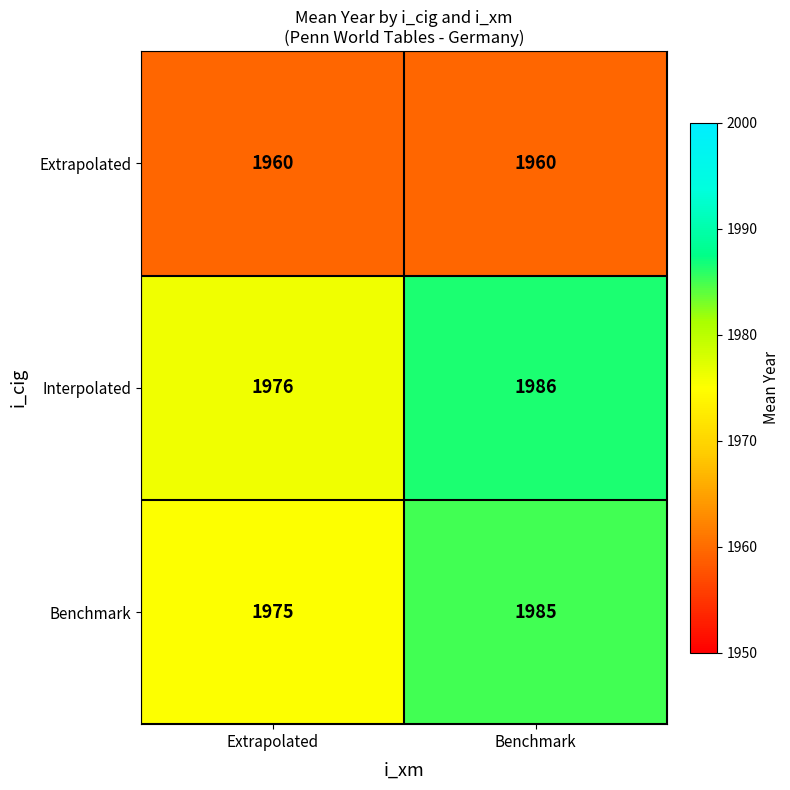

Reading left to right, transcribe all the data shown in this chart.

Extrapolated: 1960	1960
Interpolated: 1976	1986
Benchmark: 1975	1985